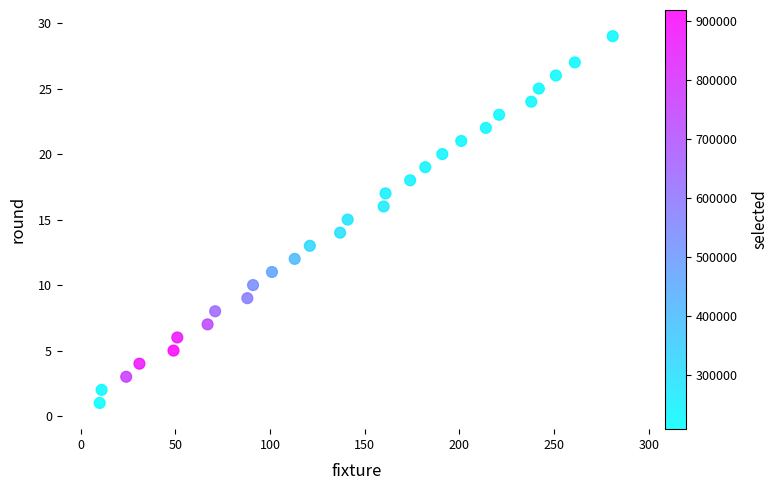

What is the range of Y values (max minus min)?

28